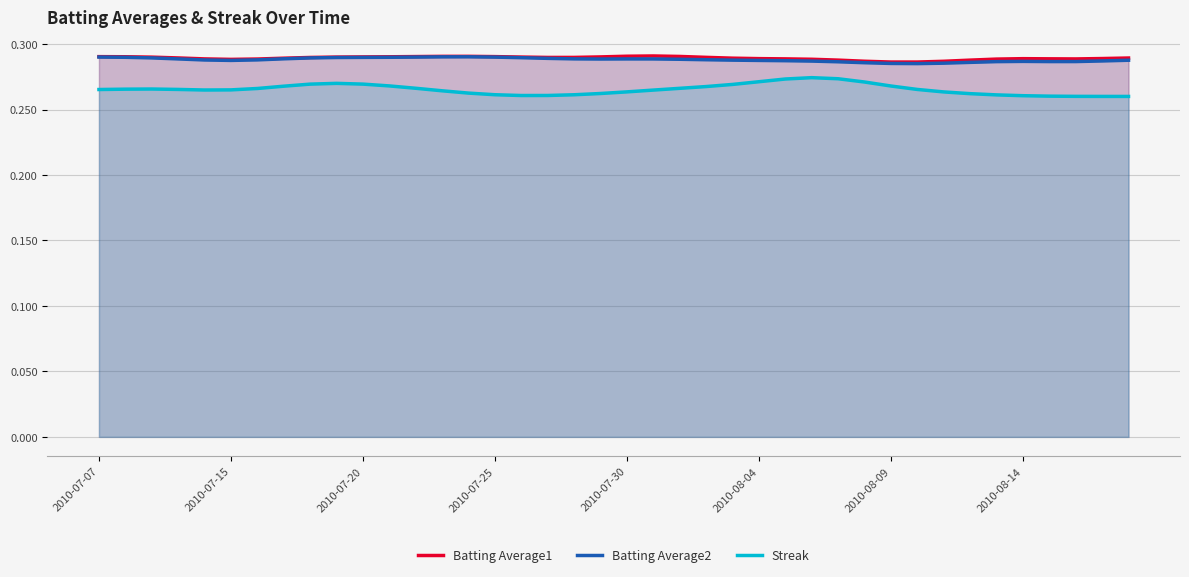

What is the average value of the Batting Average1 series?

0.3